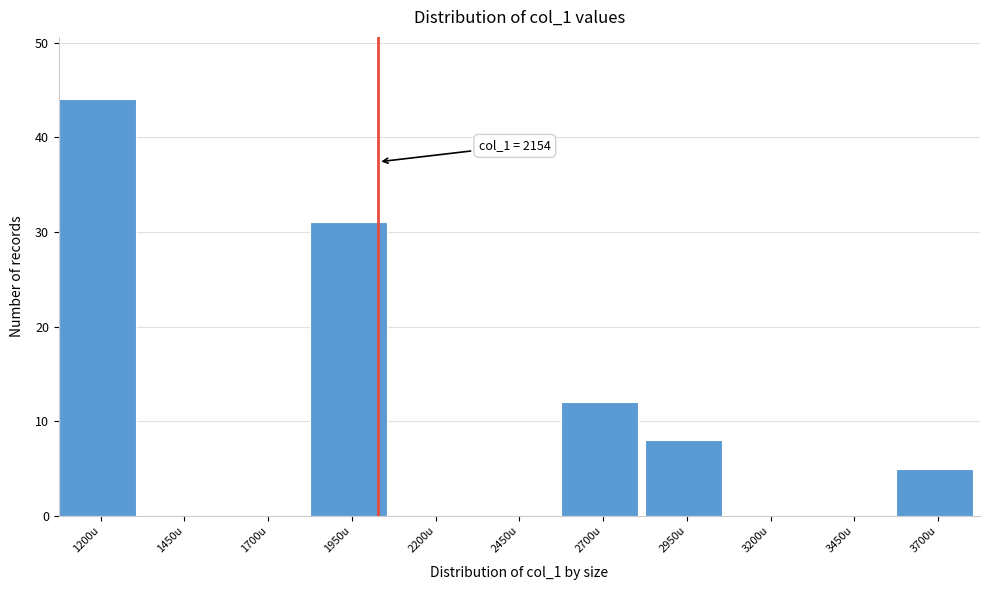

Reading left to right, extract all data points from this chart.

1200u=44	1450u=0	1700u=0	1950u=31	2200u=0	2450u=0	2700u=12	2950u=8	3200u=0	3450u=0	3700u=5